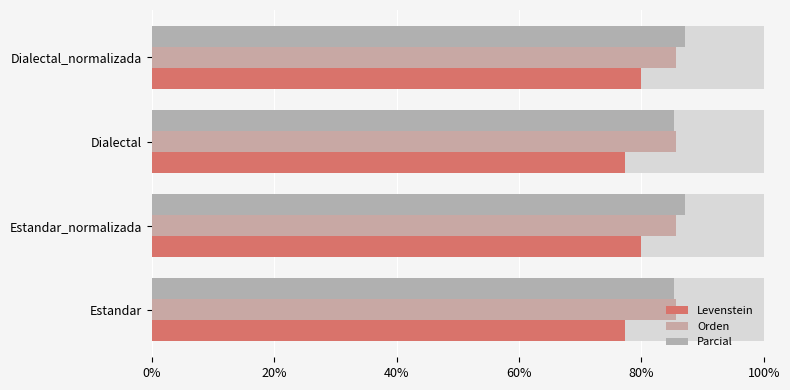

What are all the series names shown in the legend?

Levenstein, Orden, Parcial